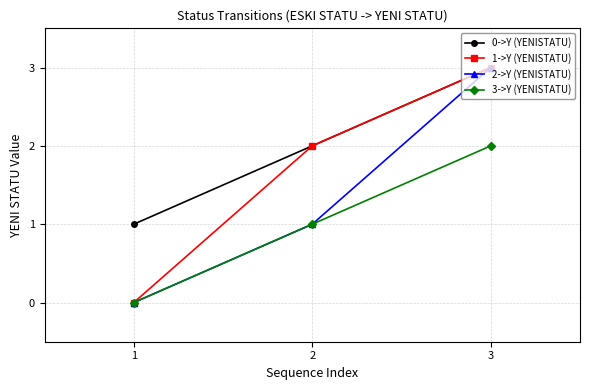

List the labels in order of 0->Y (YENISTATU) value, largest first.

3, 2, 1